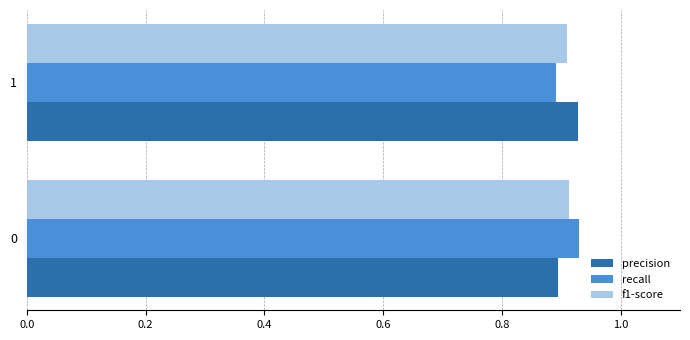

What is the sum of the precision values at 0 and 1?

1.8